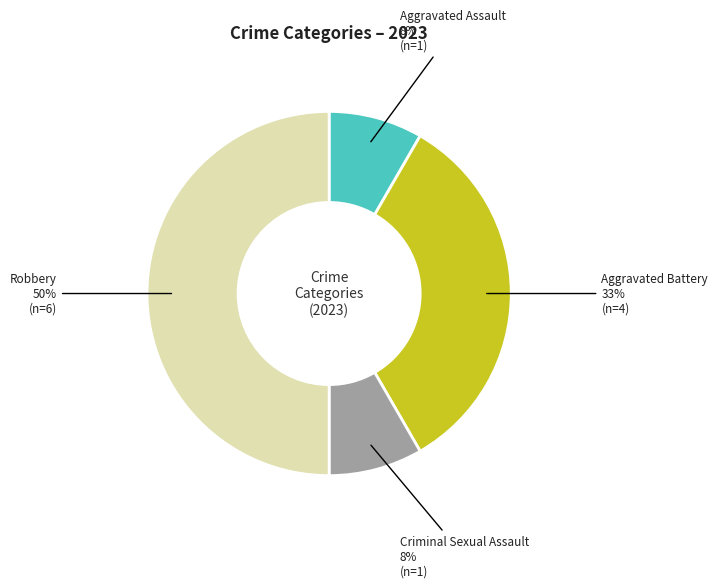

Is Criminal Sexual Assault the majority of the pie?

No